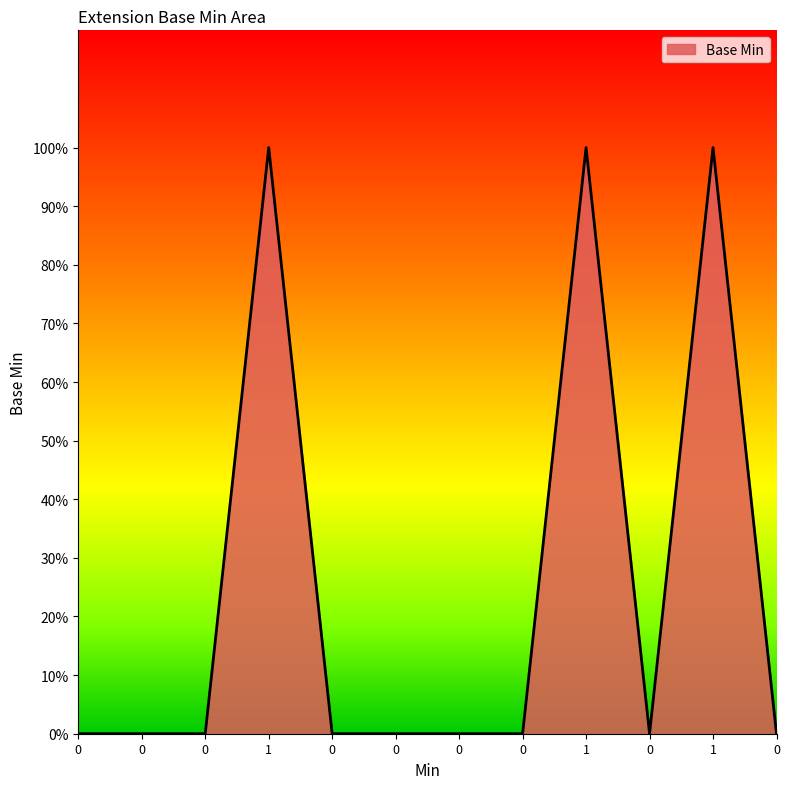

Rank the categories by value from highest to lowest.

1, 1, 1, 0, 0, 0, 0, 0, 0, 0, 0, 0